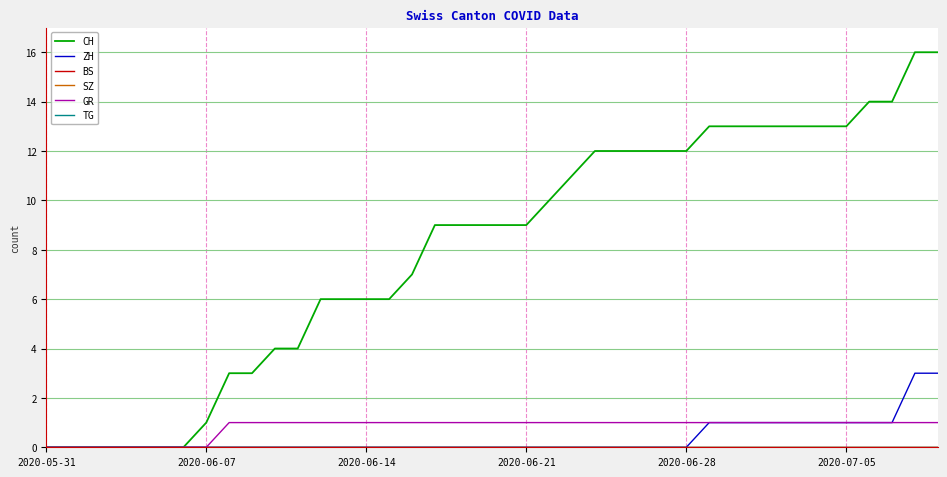

Does the chart have visible grid lines?

Yes